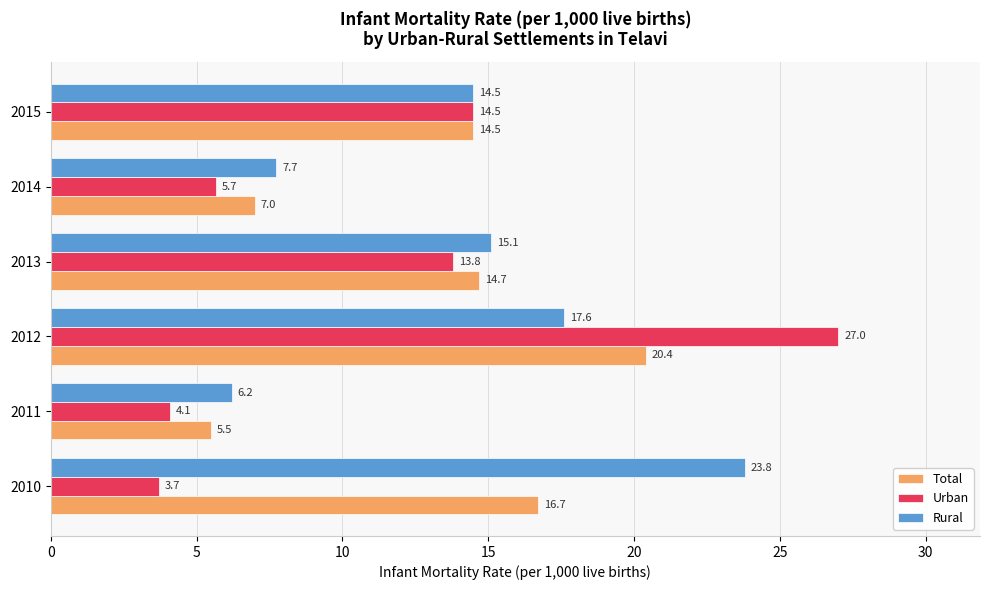

Which series has the largest total across all categories?

Rural